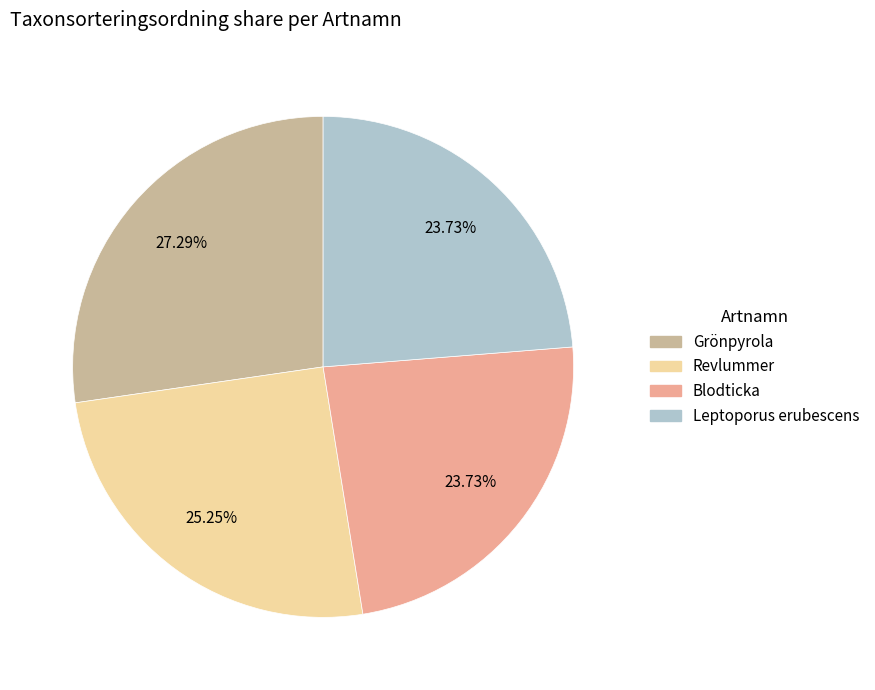

Is it true that Blodticka is 37% of the pie?

False